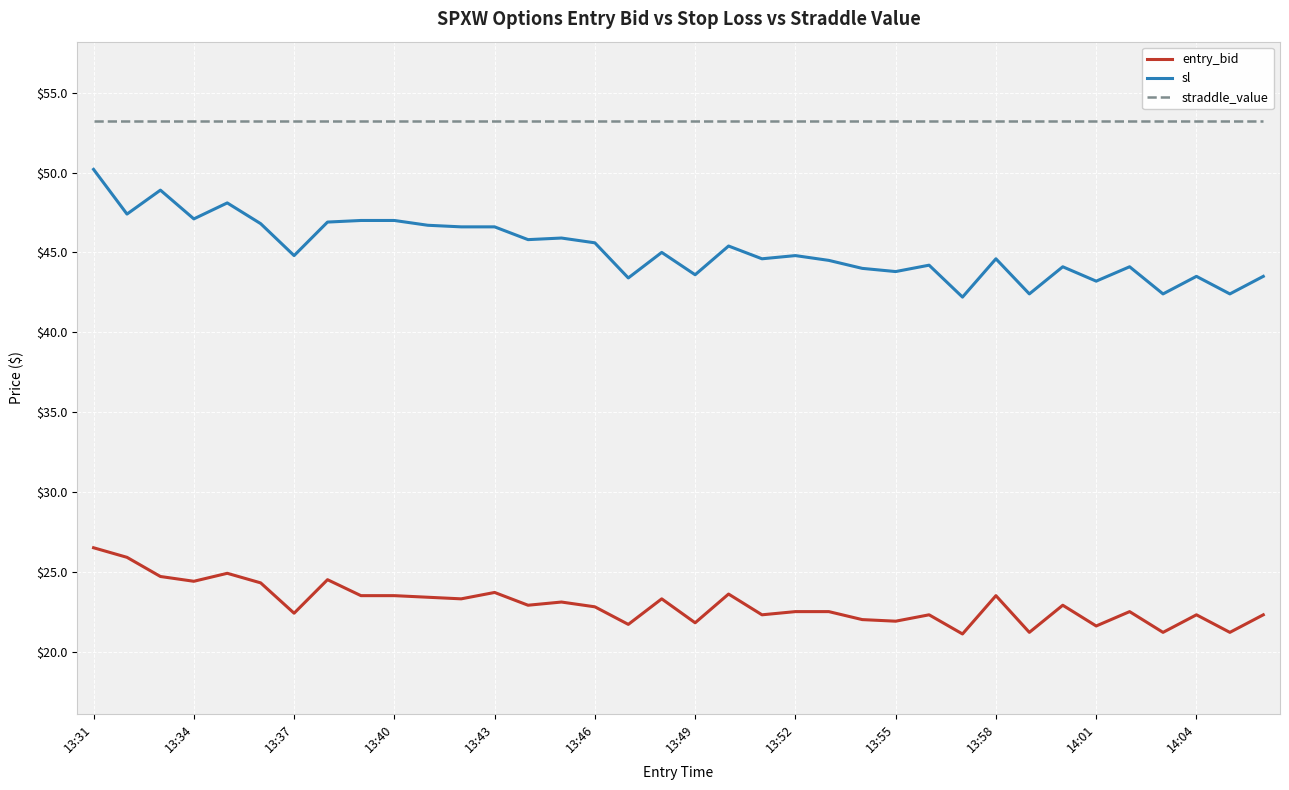

True or false: entry_bid has more than 0 points higher than both neighbors.

True